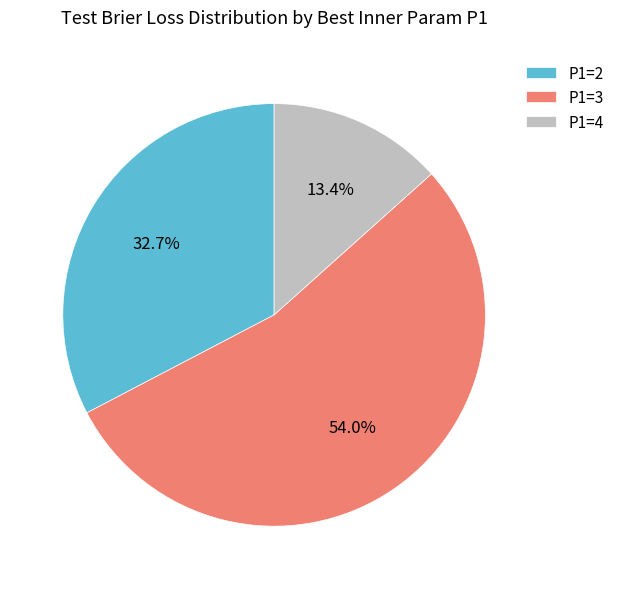

To the nearest percent, what portion does P1=2 represent?

33%